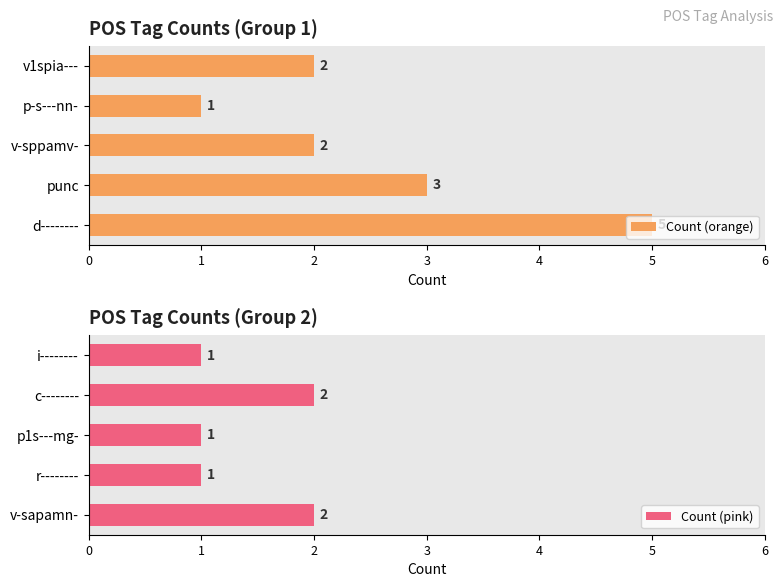

The value of Count (orange) at d-------- is 1. True or false?

False